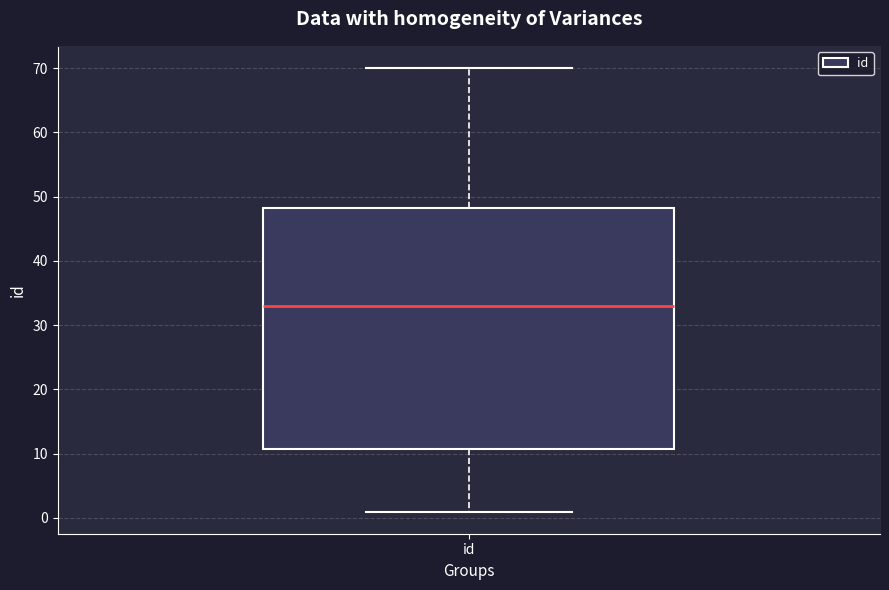

Read this box plot against the y-axis: the position of the median line, the range covered by the box, and the ends of both whiskers. The values are not printed on the chart, so give them approximately, as read against the axis.

median 33, box 11 to 48, whiskers 1 to 70